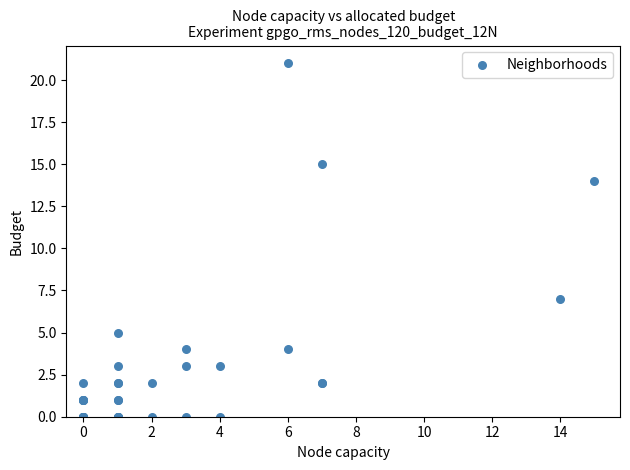

What Y value in the scatter plot is closest to 10?

7